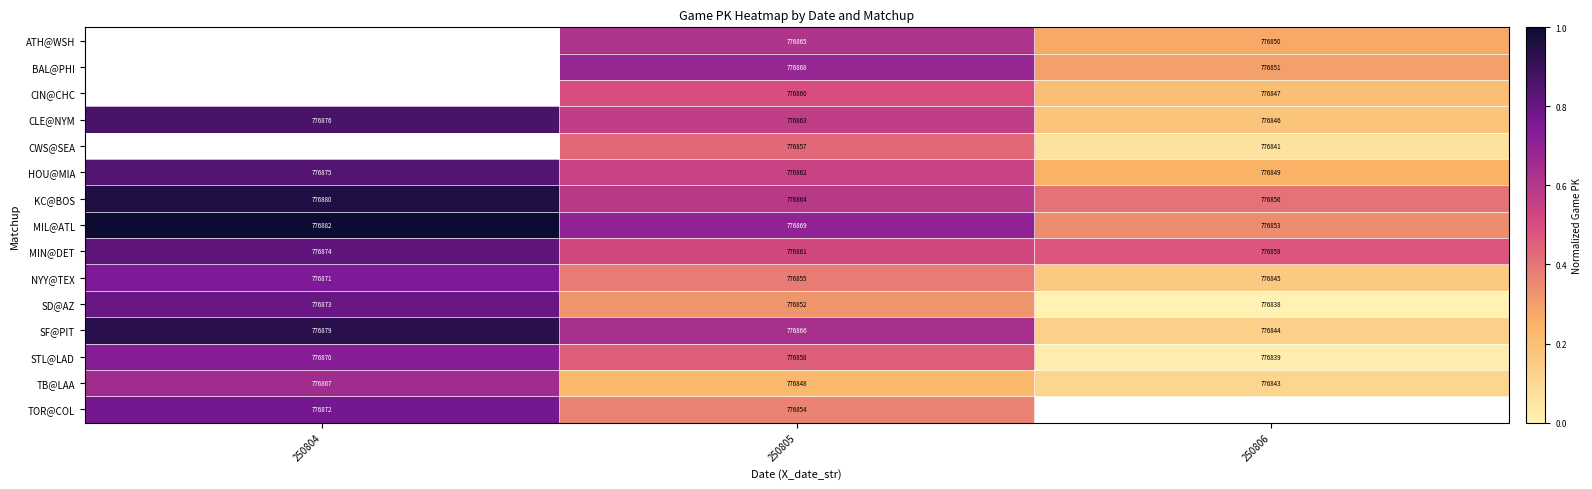

What is the greatest value displayed?

1.0